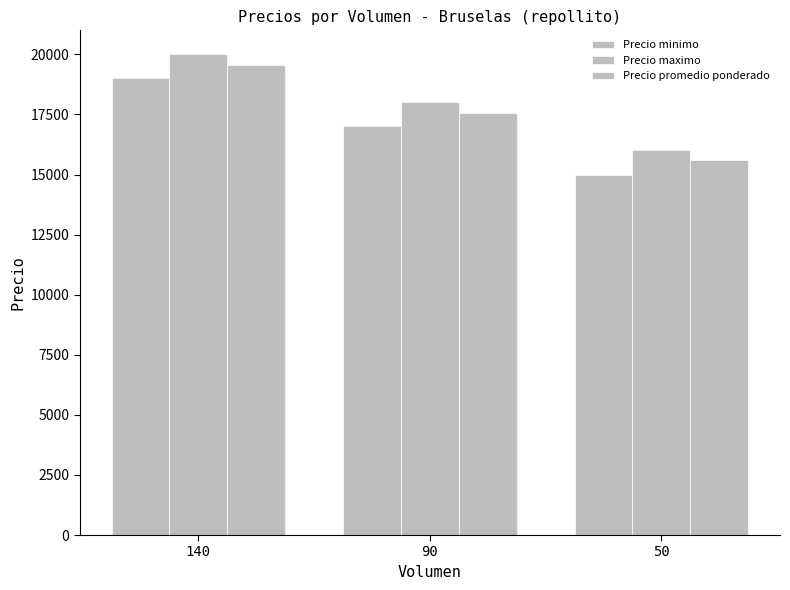

Count the number of data series in this chart.

3